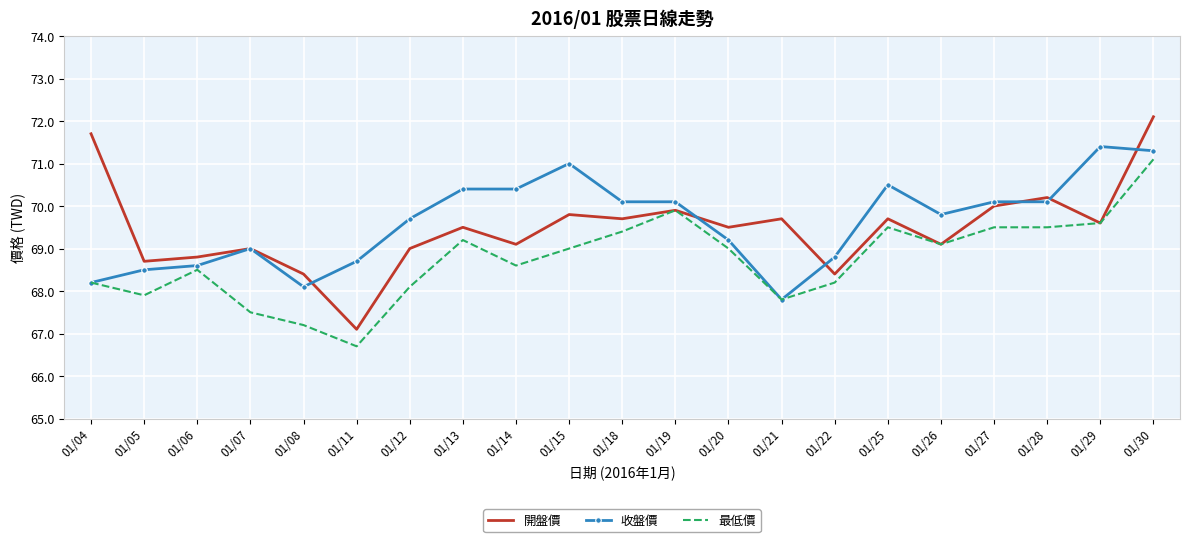

At which category does 開盤價 reach its first local peak?

01/07